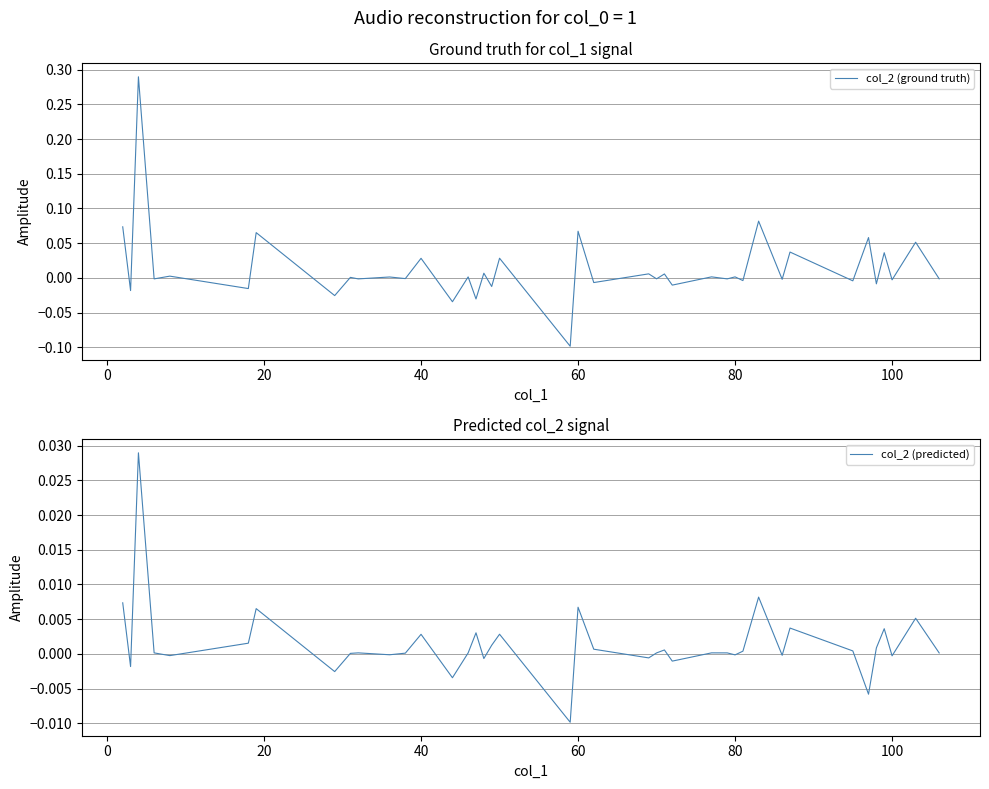

The value of col_2 (ground truth) at 60 is 0.0. True or false?

False